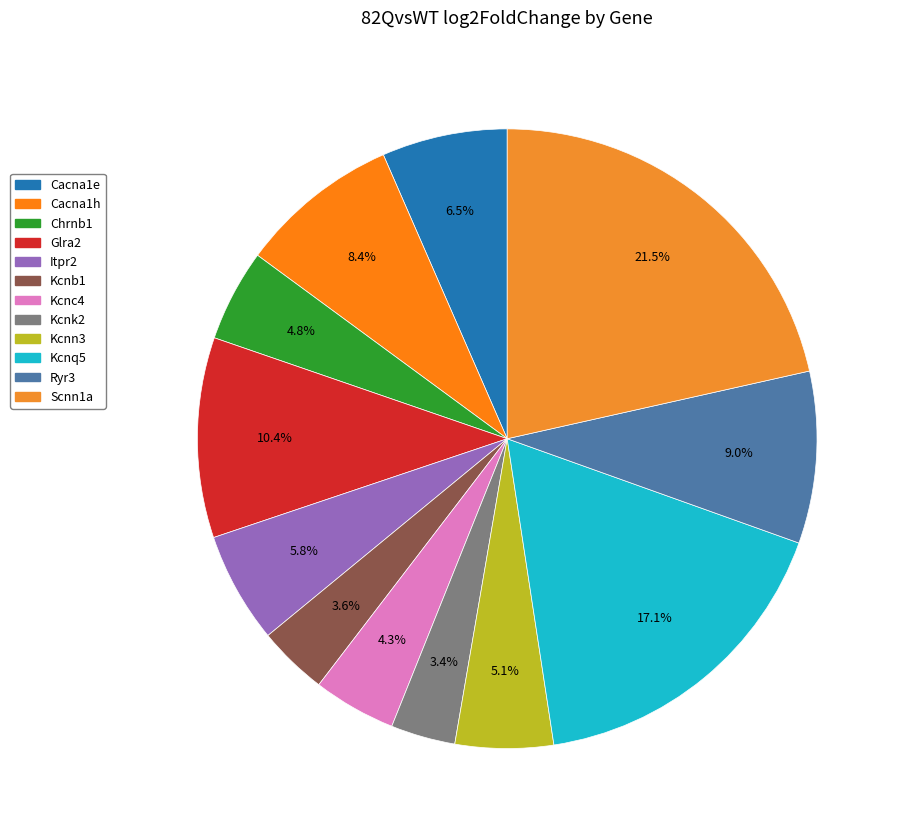

How many segments does this pie chart have?

12